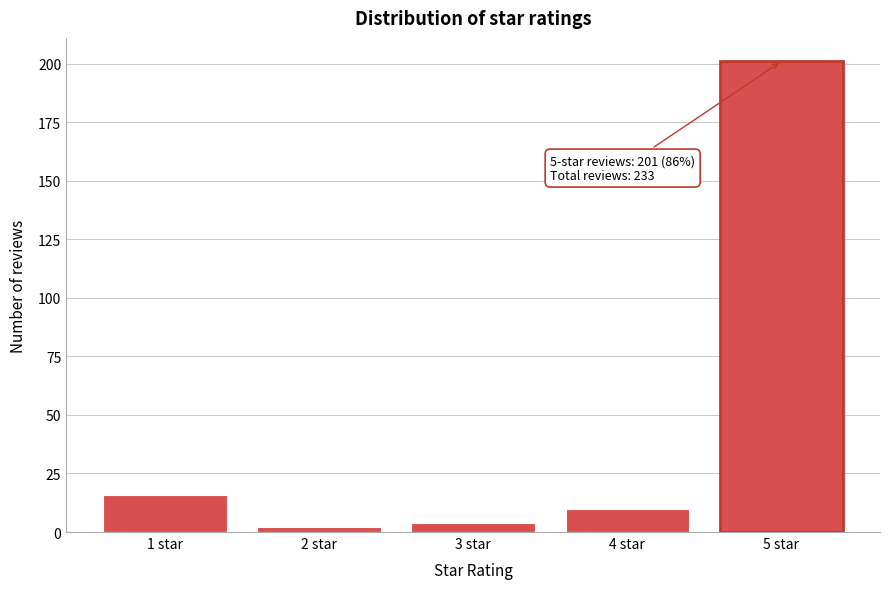

Reading left to right, what are all the values shown in this chart?

16	2	4	10	201